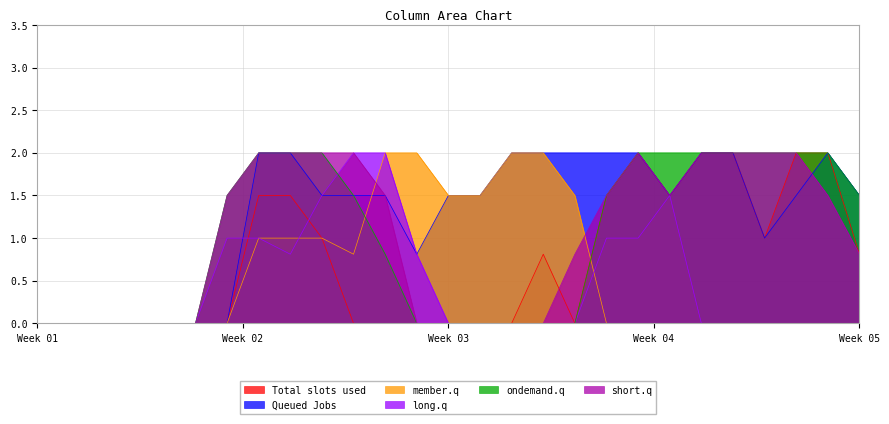

Which series has the largest total across all categories?

Queued Jobs